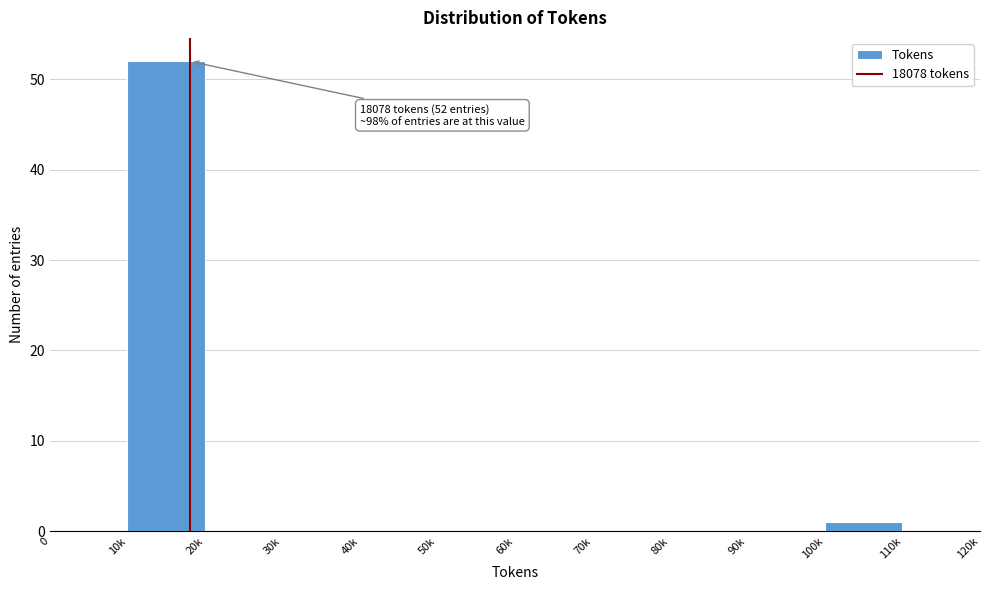

Reading left to right, what are all the values shown in this chart?

0=0	10k=52	20k=0	30k=0	40k=0	50k=0	60k=0	70k=0	80k=0	90k=0	100k=1	110k=0